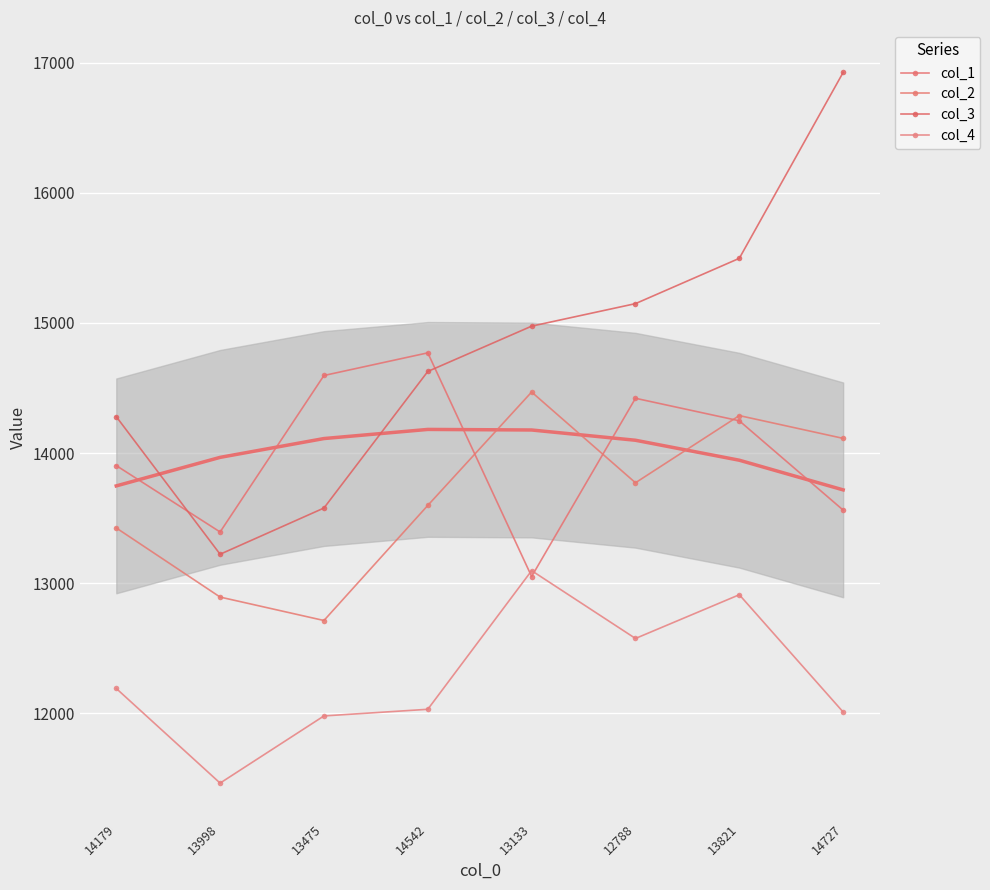

What are all the series names shown in the legend?

col_1, col_2, col_3, col_4